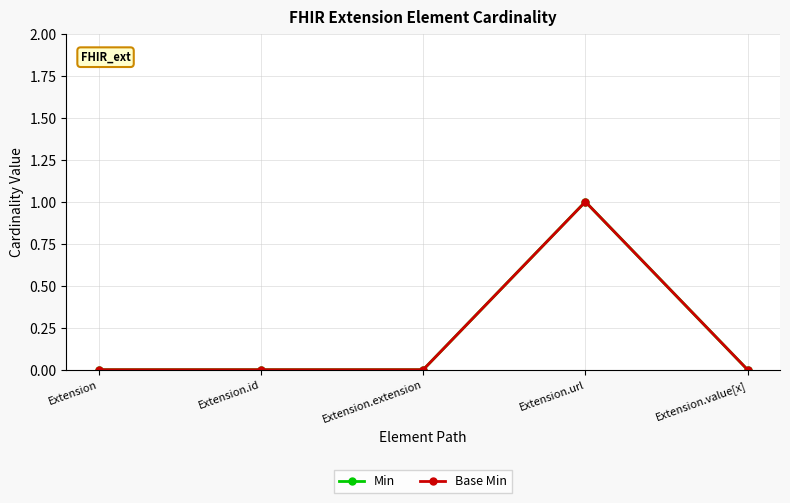

True or false: Base Min and Min intersect in this chart.

False